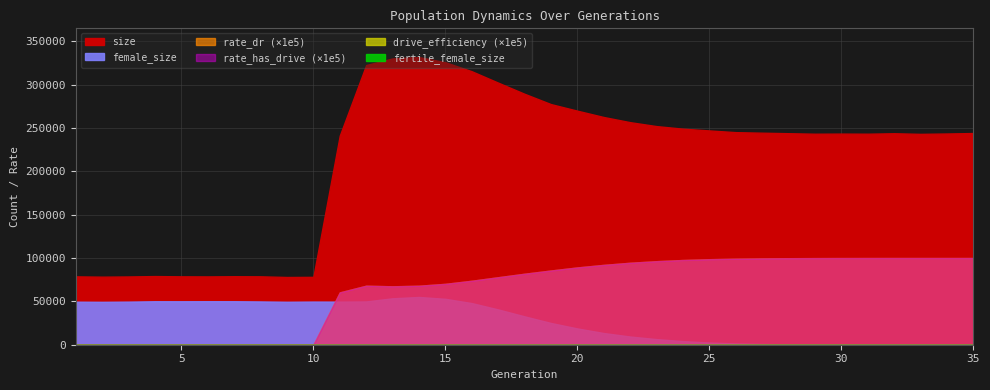

What is the maximum value for female_size?

55076.0